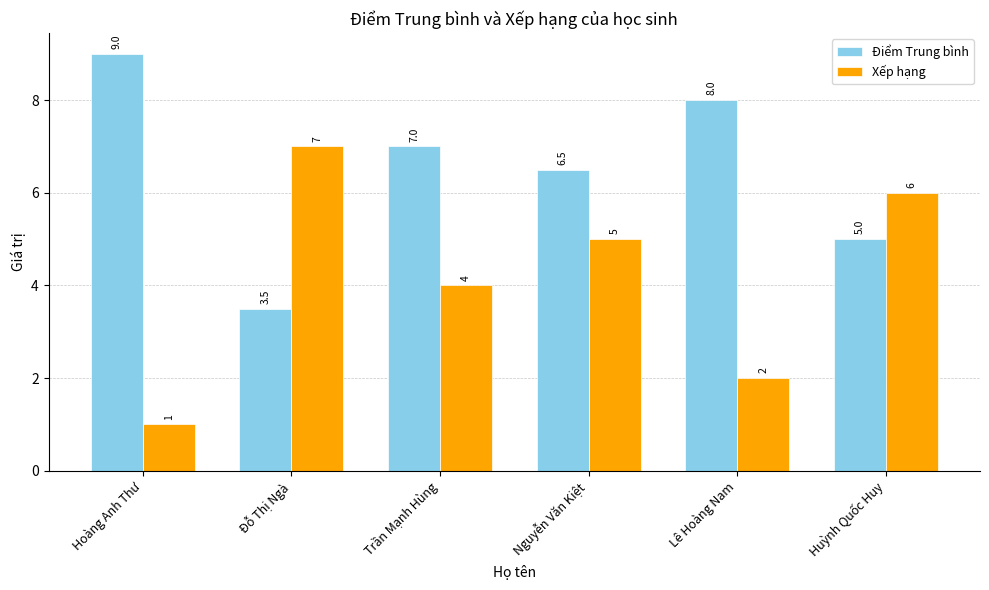

Are the bars horizontal?

No